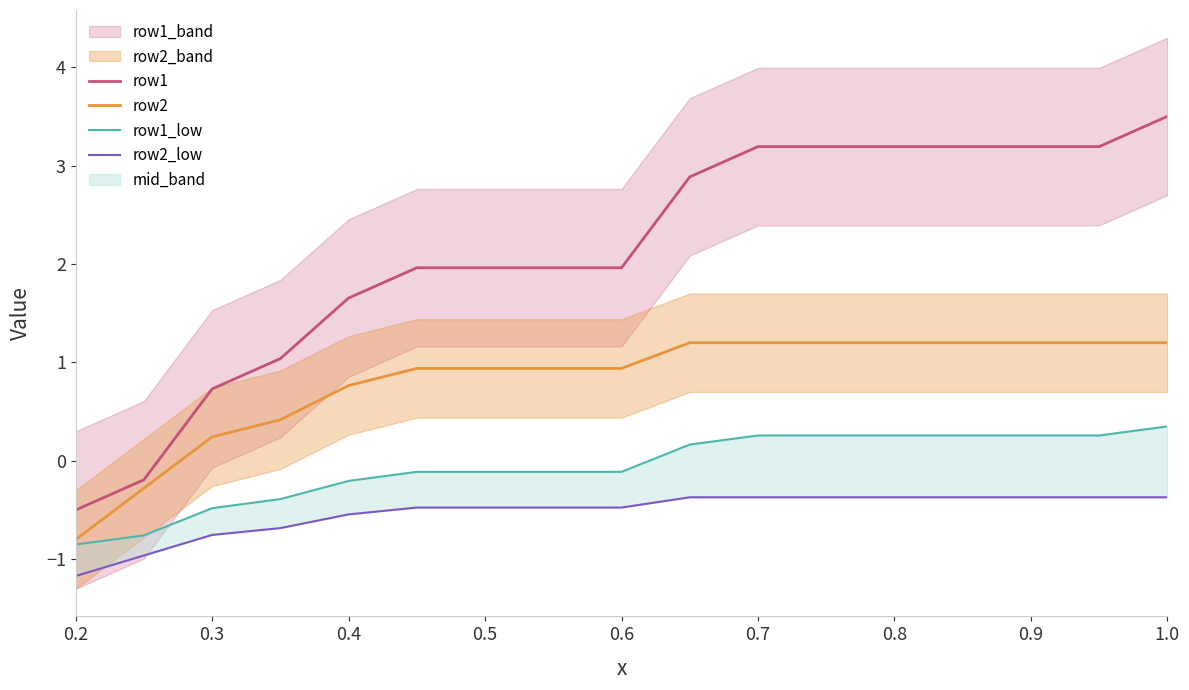

Is it true that row1 equals 3.2 at 0.6?

False